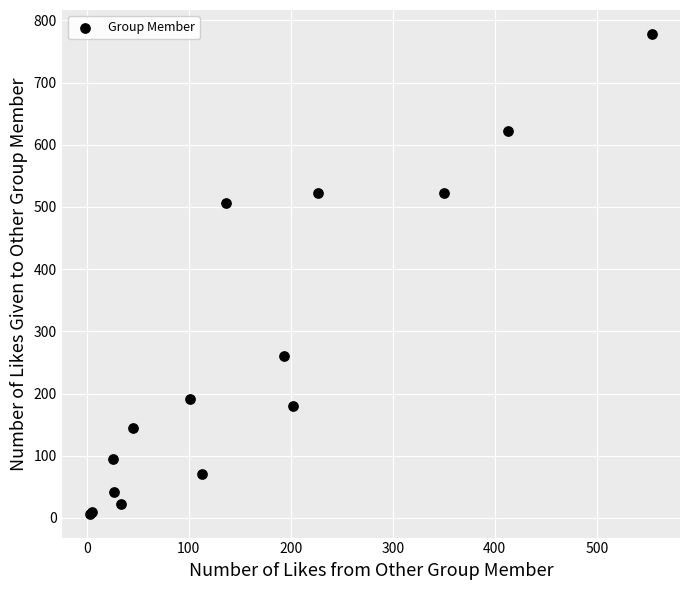

What Y value in the scatter plot is closest to 392?

506